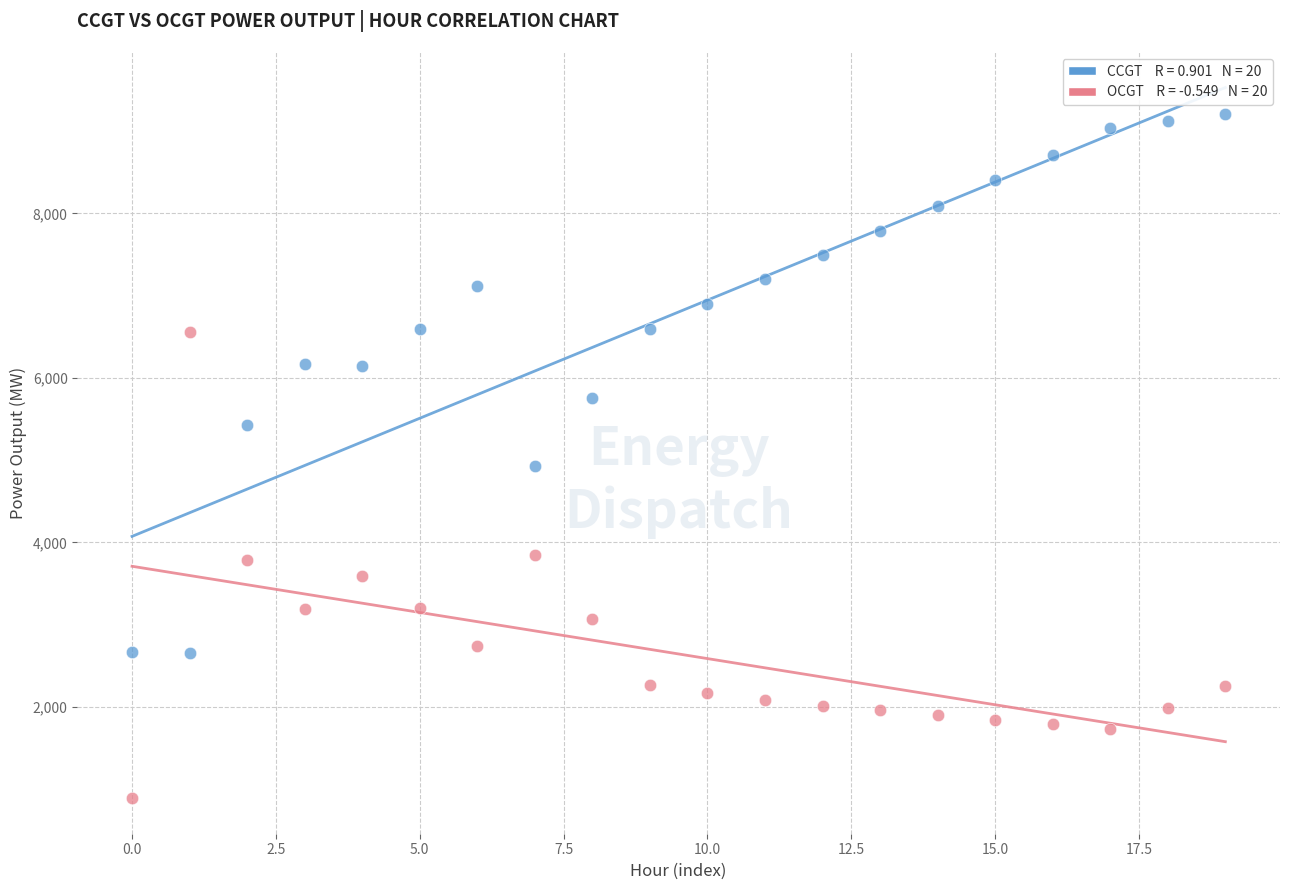

Across all data points, what is the range of Y values (max minus min)?

8318